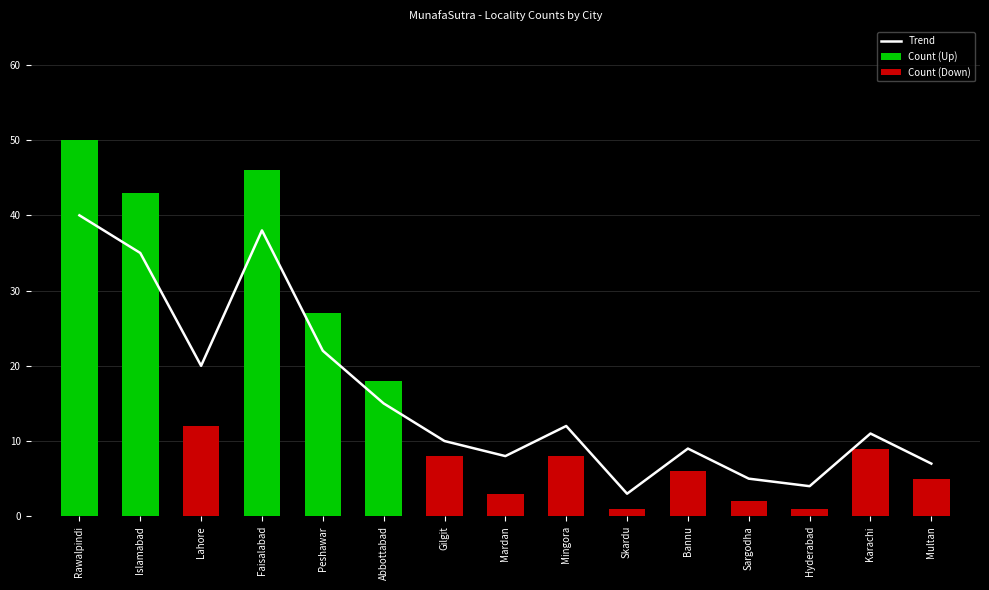

Reading left to right, extract all data points from this chart.

40	35	20	38	22	15	10	8	12	3	9	5	4	11	7